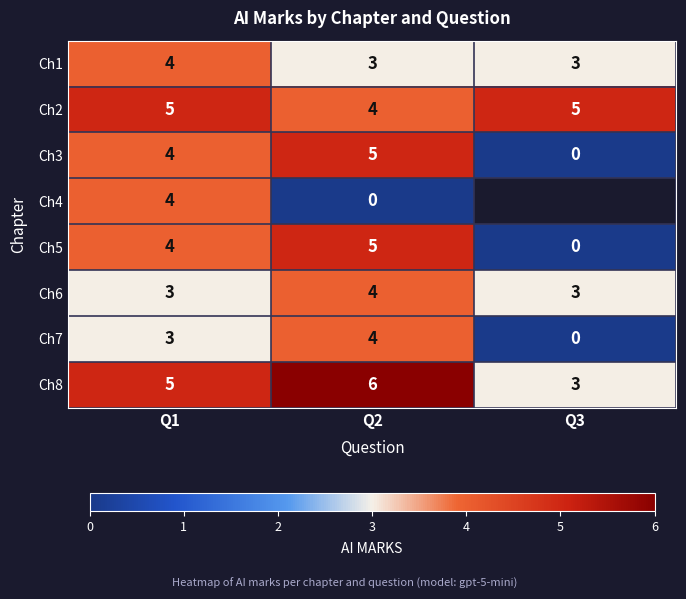

How many positive values does the Ch5 series have?

2